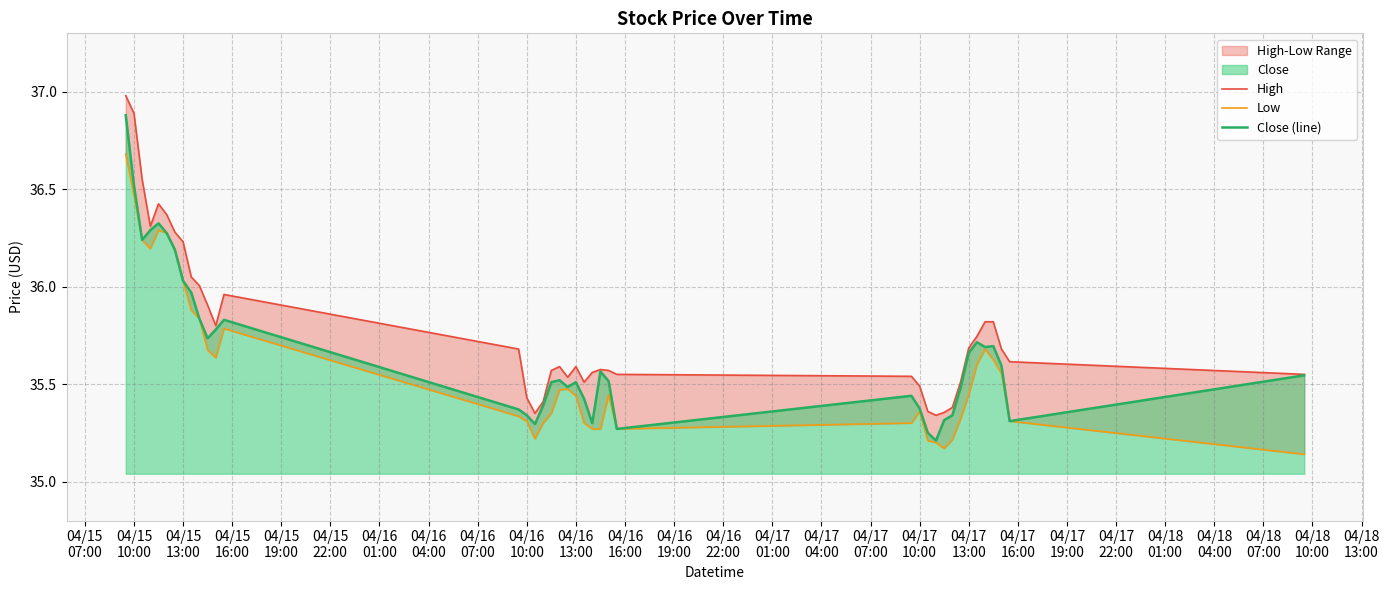

What is the maximum value for Close (line)?

36.9